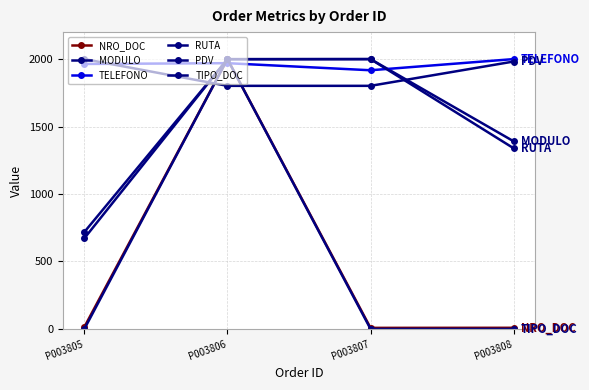

How many values in the NRO_DOC series exceed 14?

2